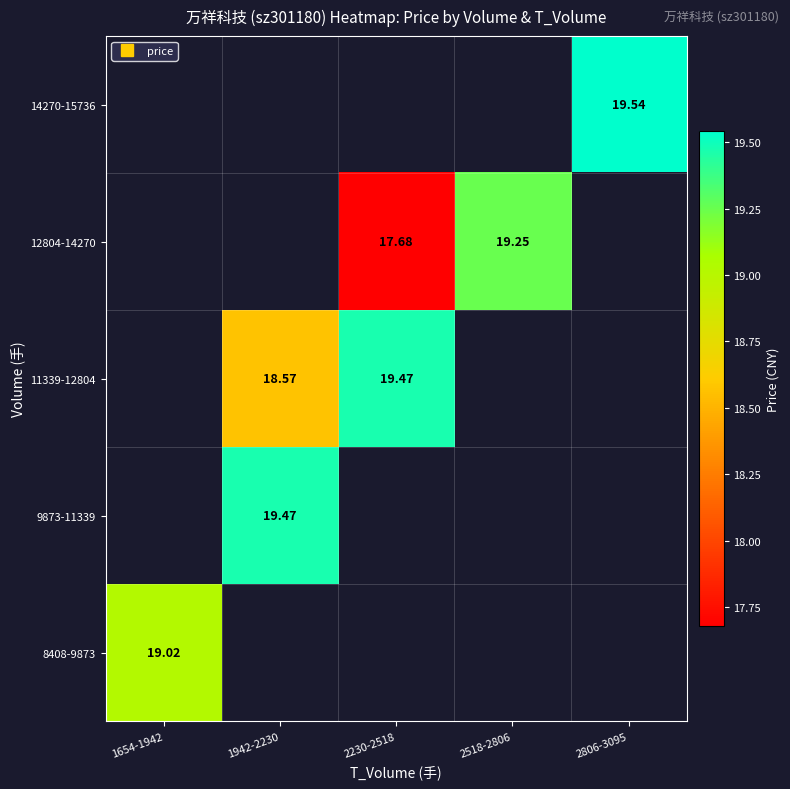

What is the minimum value shown in the chart?

17.7